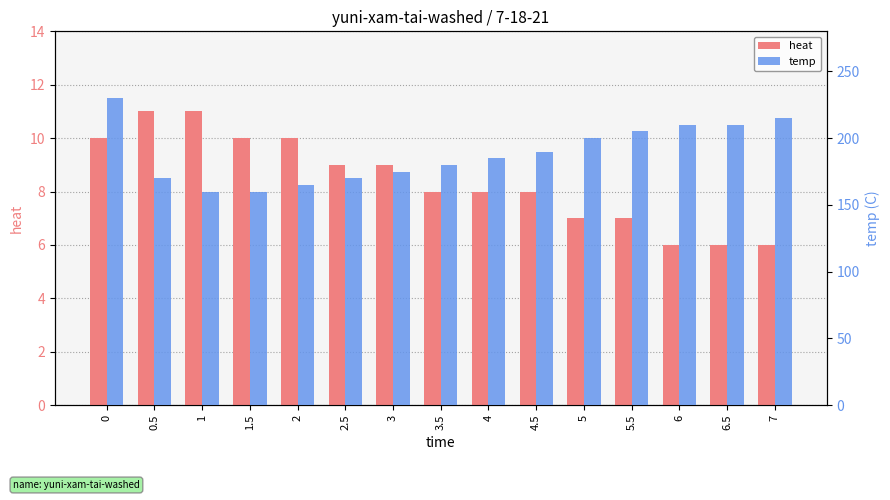

What is the difference between the temp values at 2 and 1.5?

5